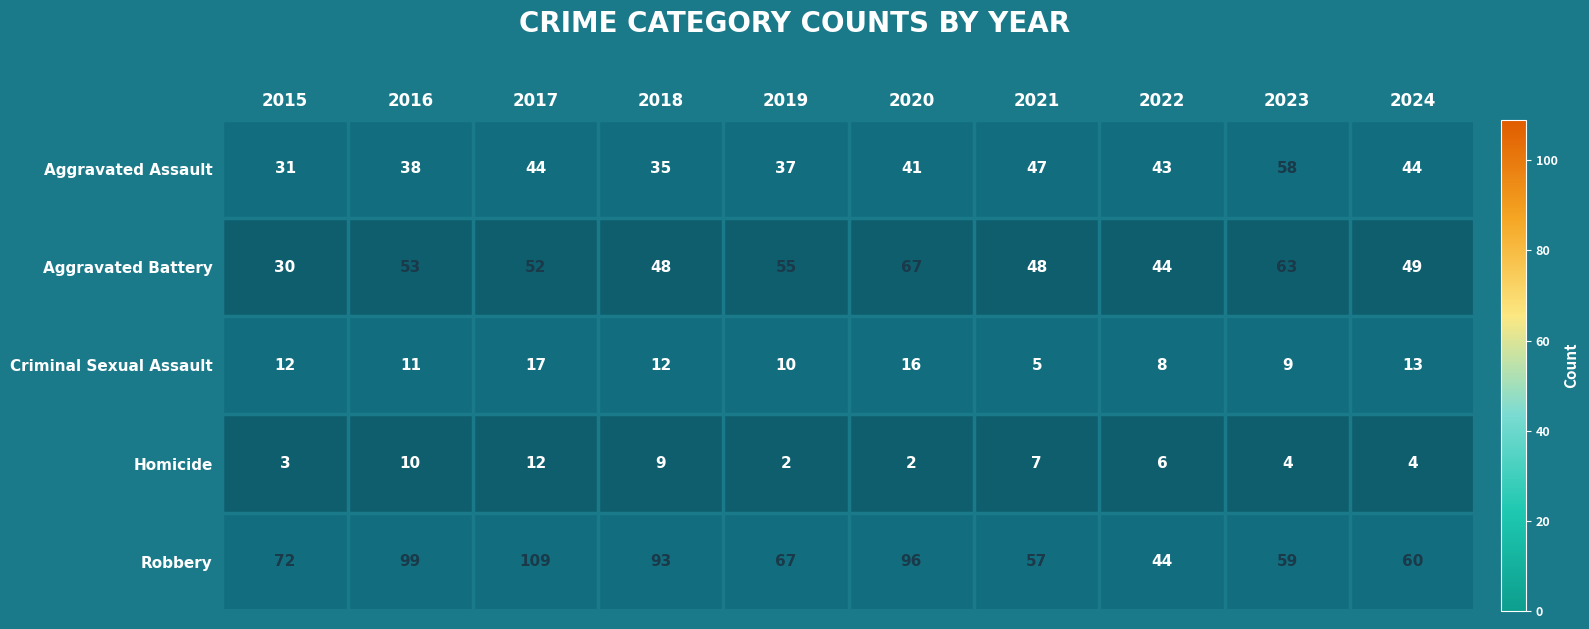

Between 2016 and 2020, which series saw the biggest shift?

Aggravated Battery